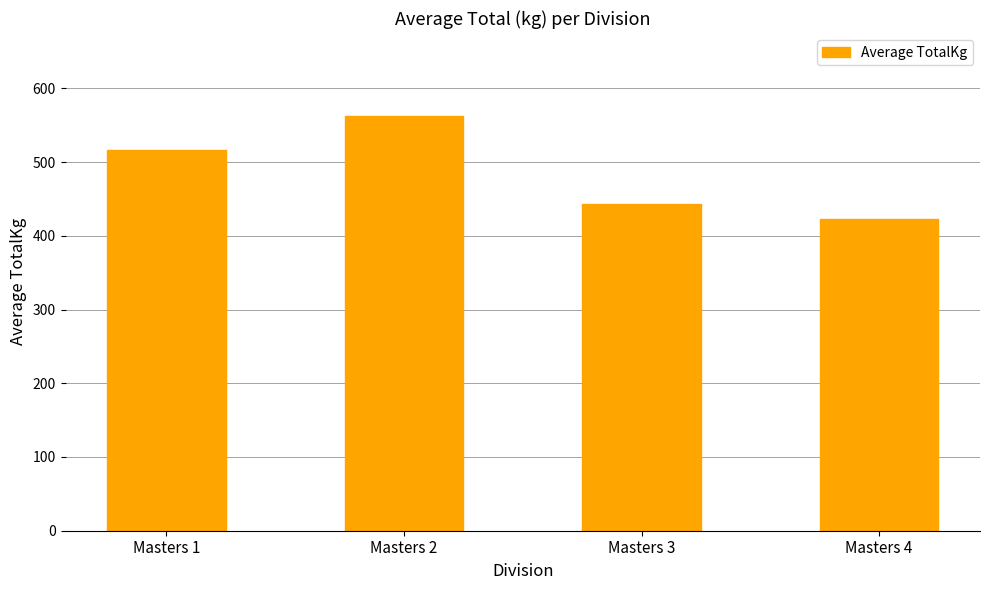

True or false: the data shows 206.7 at Masters 1.

False